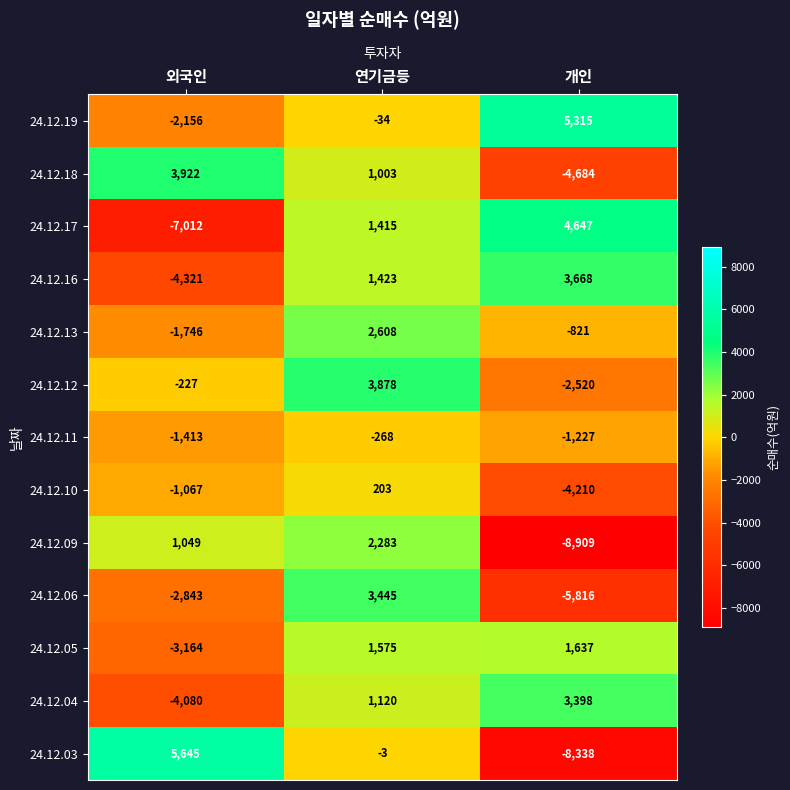

Where does the 24.12.18 series first go above 1003?

외국인